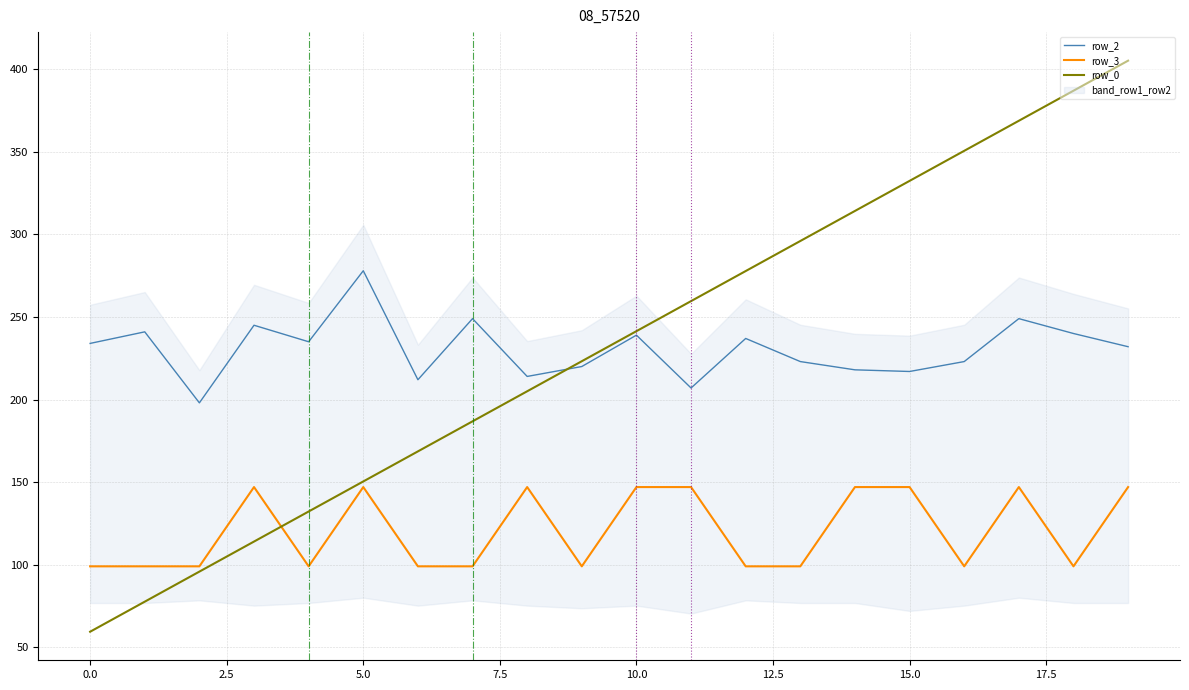

The value of row_0 at 15.0 is 553.4. True or false?

False